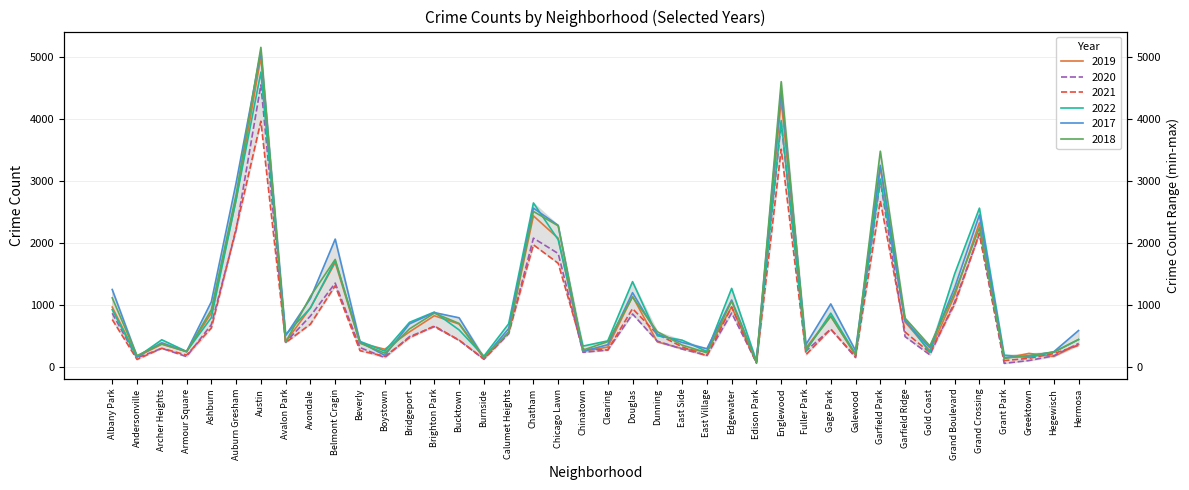

Rank the categories by 2018 value from lowest to highest.

Edison Park, Grant Park, Burnside, Andersonville, Greektown, Galewood, Boystown, East Village, Hegewisch, Armour Square, Chinatown, Fuller Park, Gold Coast, East Side, Archer Heights, Beverly, Avalon Park, Clearing, Hermosa, Calumet Heights, Dunning, Bridgeport, Bucktown, Garfield Ridge, Gage Park, Brighton Park, Ashburn, Edgewater, Albany Park, Douglas, Avondale, Grand Boulevard, Belmont Cragin, Grand Crossing, Chicago Lawn, Chatham, Auburn Gresham, Garfield Park, Englewood, Austin